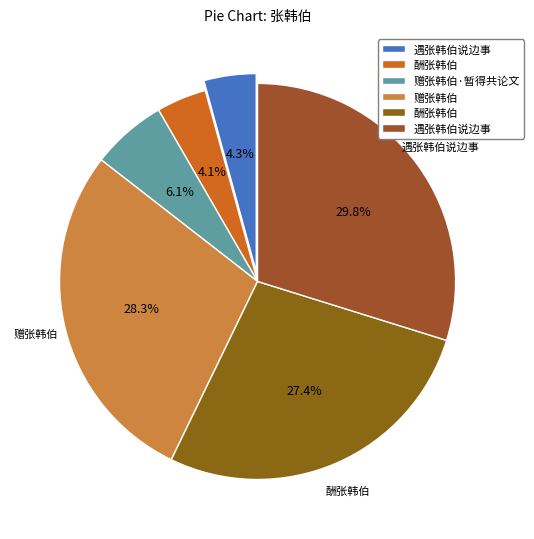

Which slice is the largest?

遇张韩伯说边事